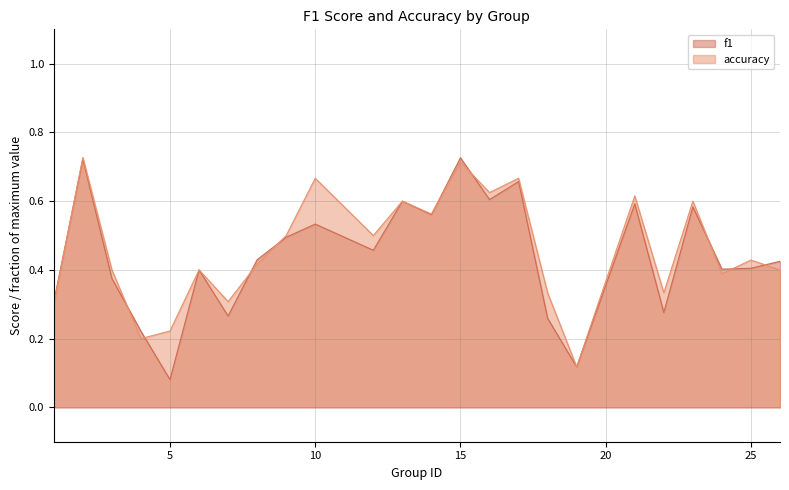

True or false: accuracy has a value of 0.1 at 22.

False